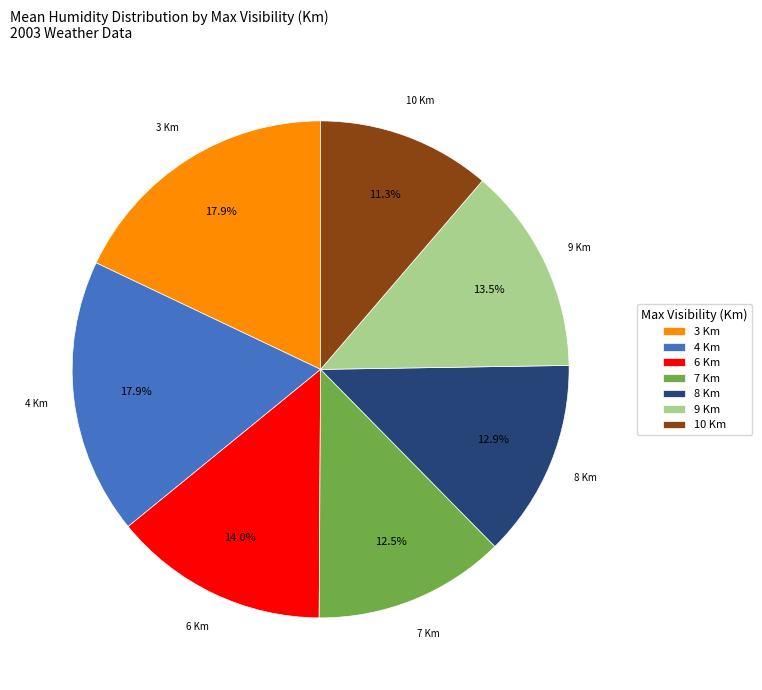

What is the smallest slice in the pie chart?

10 Km